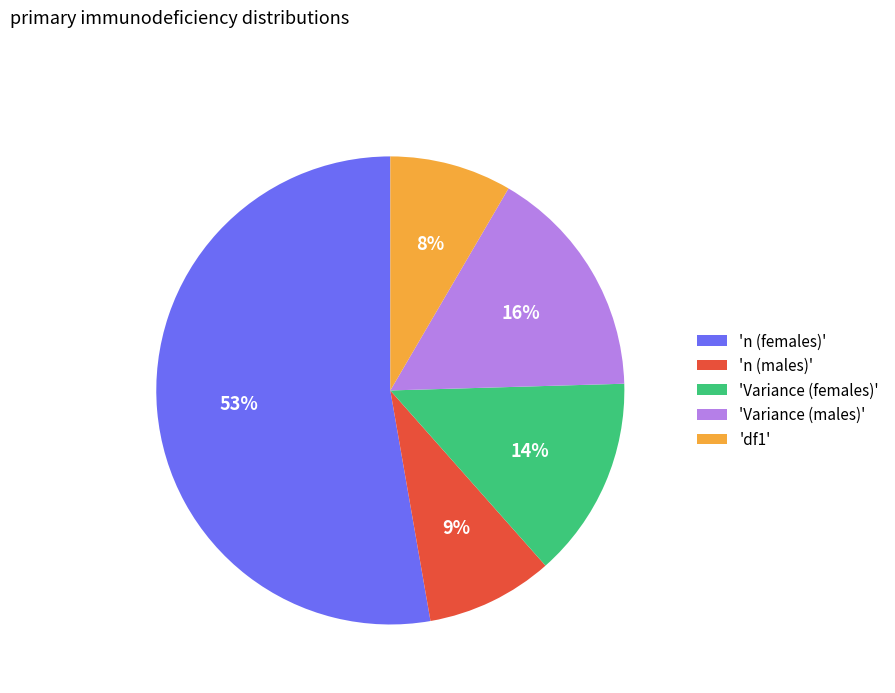

Which slice is the largest?

'n (females)'